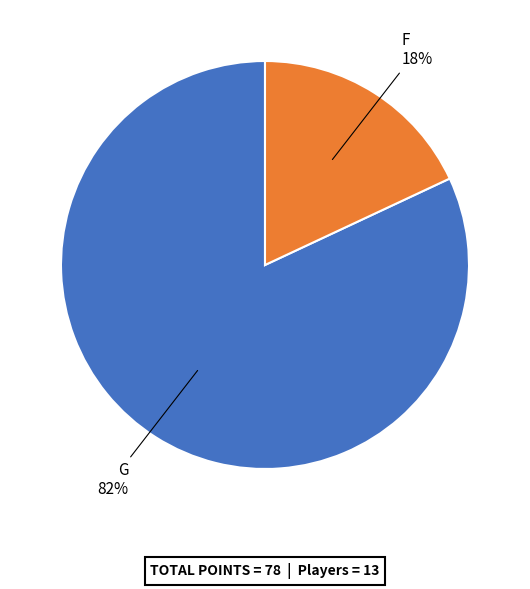

Is there any slice that represents more than half of the pie?

Yes